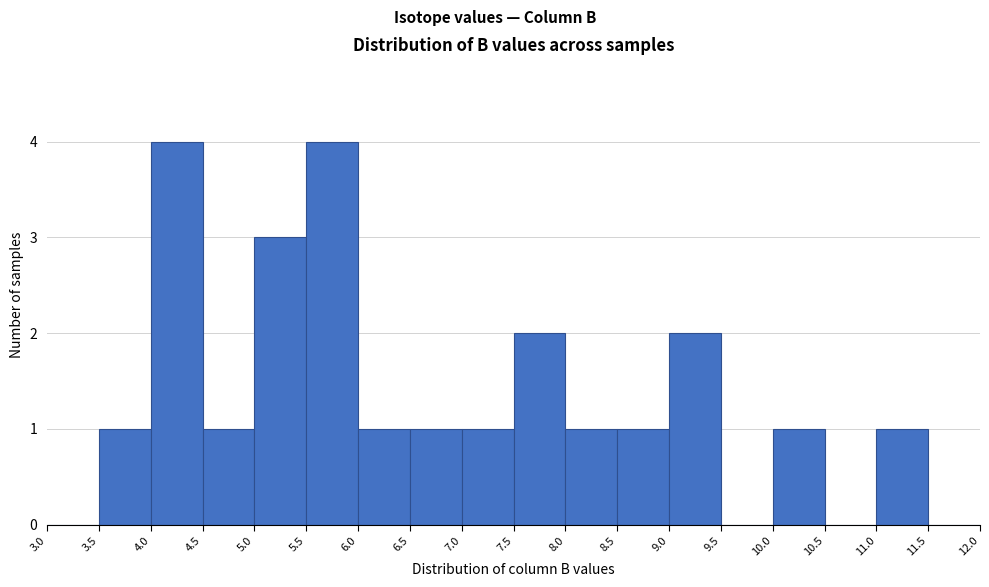

Reading left to right, list every bar in this chart as the range it spans on the x-axis followed by its height. The values are not printed on the chart, so give them approximately, as read against the axis.

3.0 to 3.5: 0
3.5 to 4.0: 1
4.0 to 4.5: 4
4.5 to 5.0: 1
5.0 to 5.5: 3
5.5 to 6.0: 4
6.0 to 6.5: 1
6.5 to 7.0: 1
7.0 to 7.5: 1
7.5 to 8.0: 2
8.0 to 8.5: 1
8.5 to 9.0: 1
9.0 to 9.5: 2
9.5 to 10.0: 0
10.0 to 10.5: 1
10.5 to 11.0: 0
11.0 to 11.5: 1
11.5 to 12.0: 0